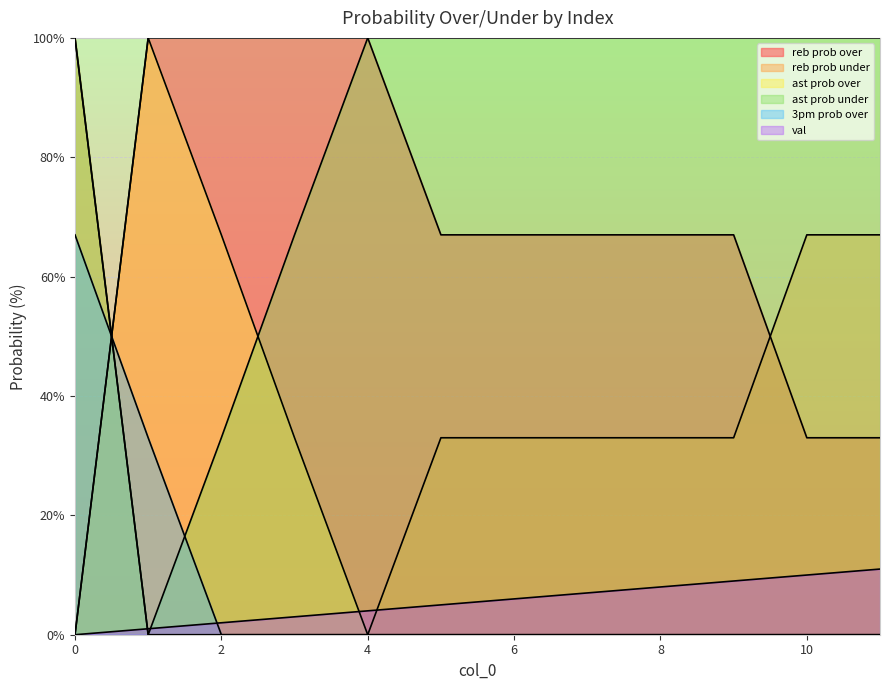

How many lines are shown in the chart?

6